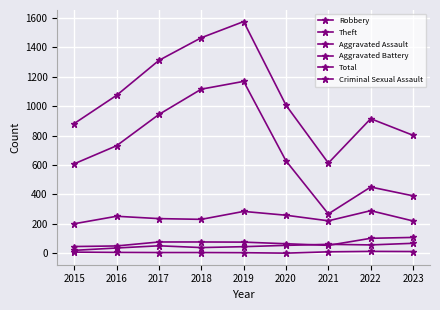

At which category does Total reach its first local peak?

2019